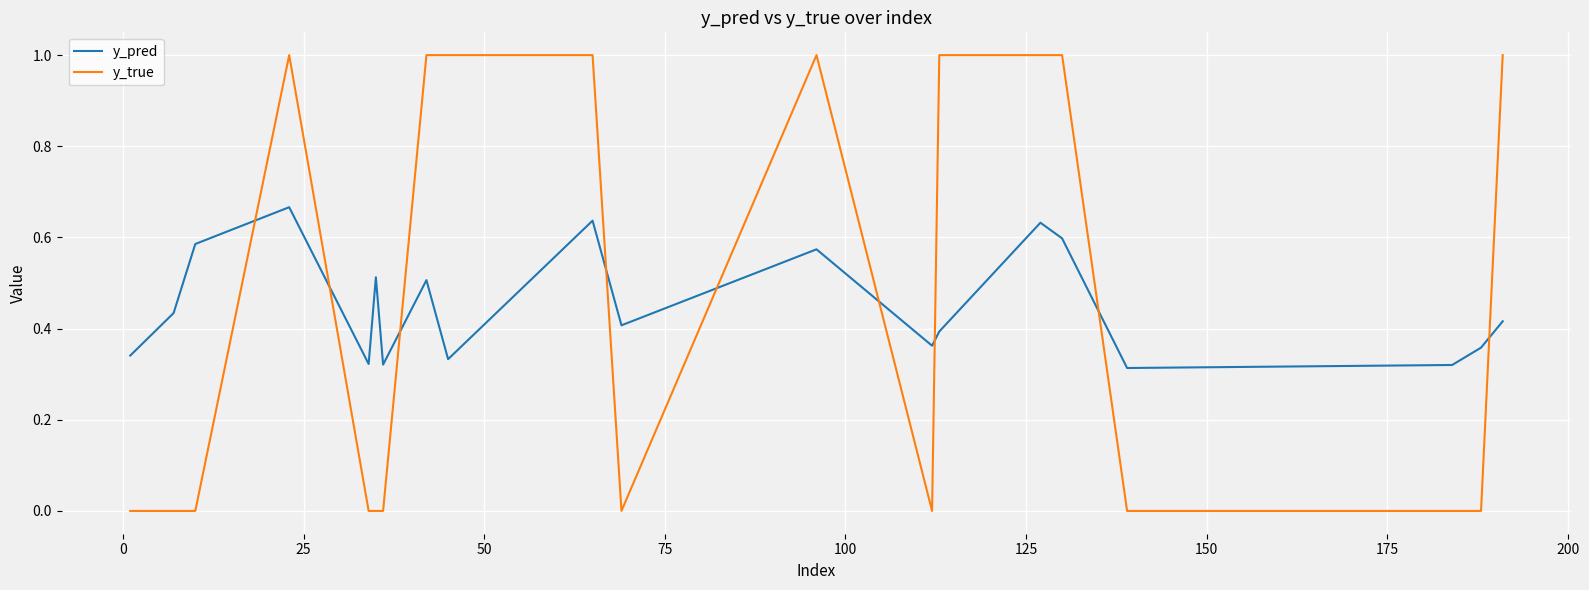

Which series ends up on top after the final intersection of y_true and y_pred?

y_true